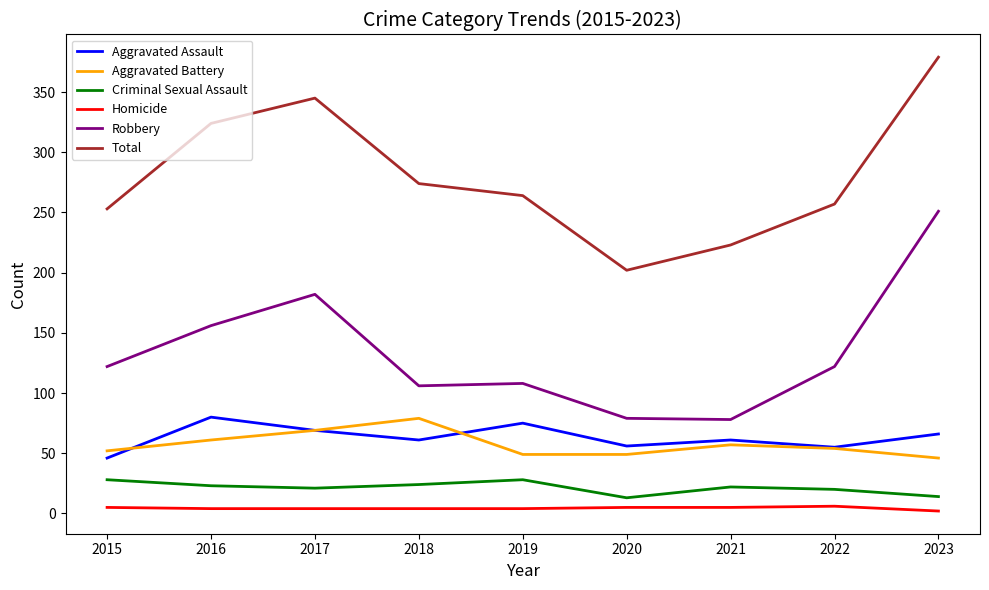

Which series has the largest total across all categories?

Total